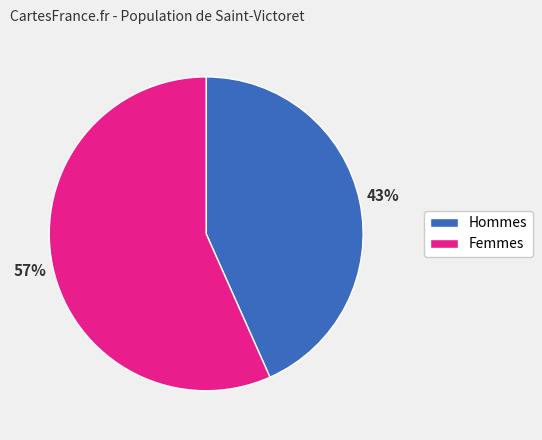

To the nearest percent, what is the average slice percentage?

50%